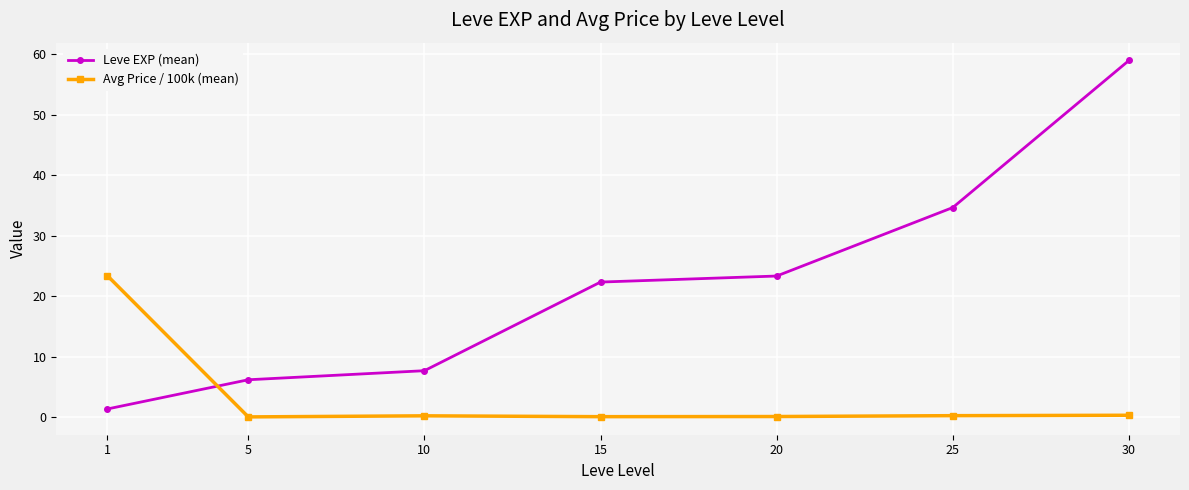

What is the value of the Leve EXP (mean) point at the 4th from the left?

22.3